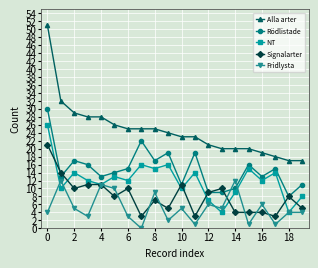

What is the maximum value for Alla arter?

51